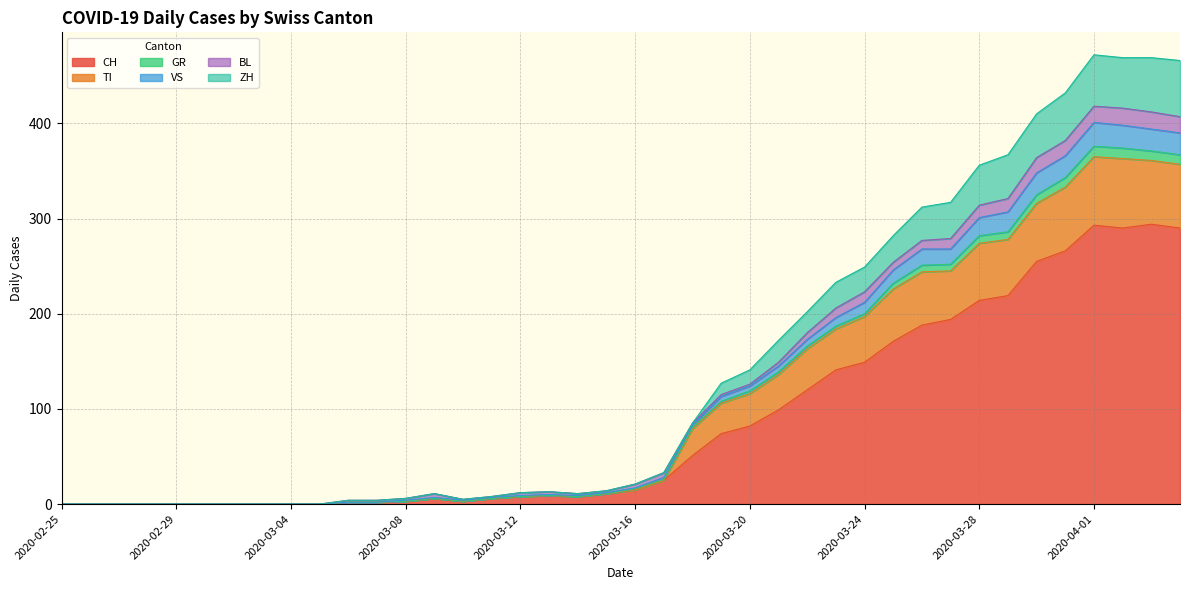

What is the highest value of the CH series?

294